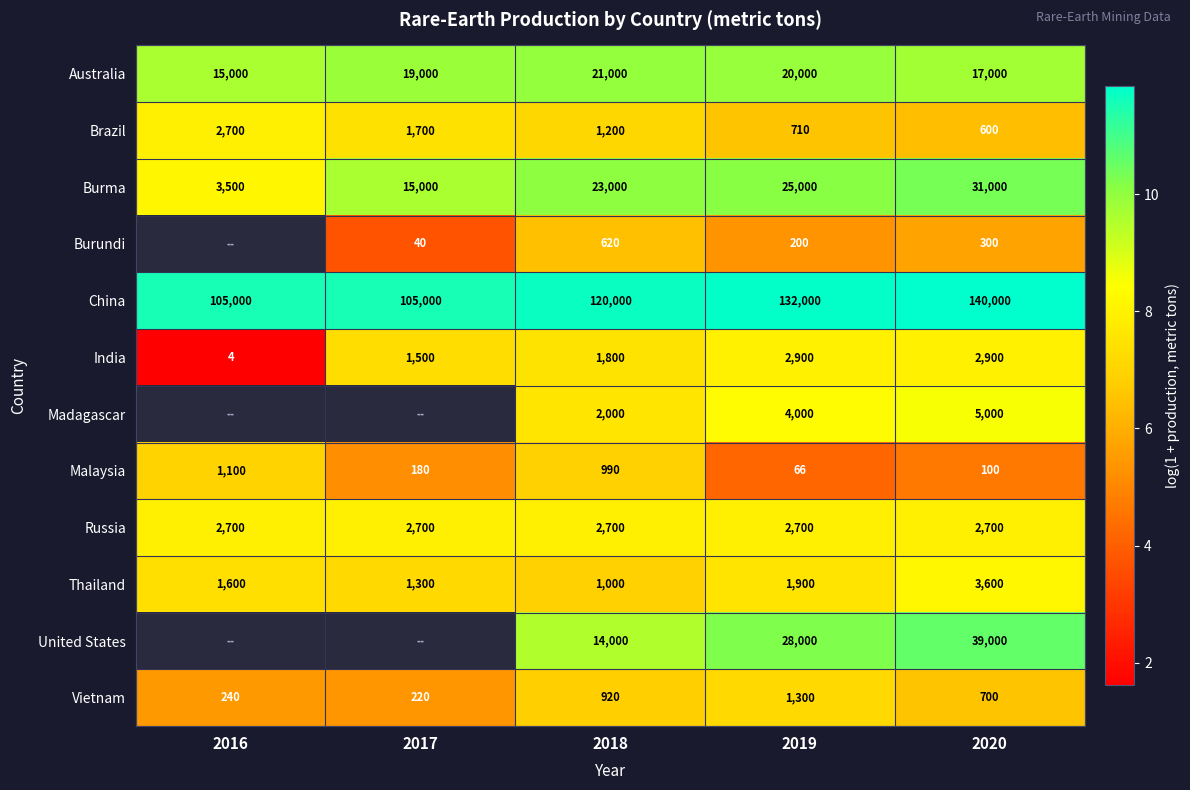

Is the value of China at 2020 greater than the value of Vietnam at 2018?

Yes